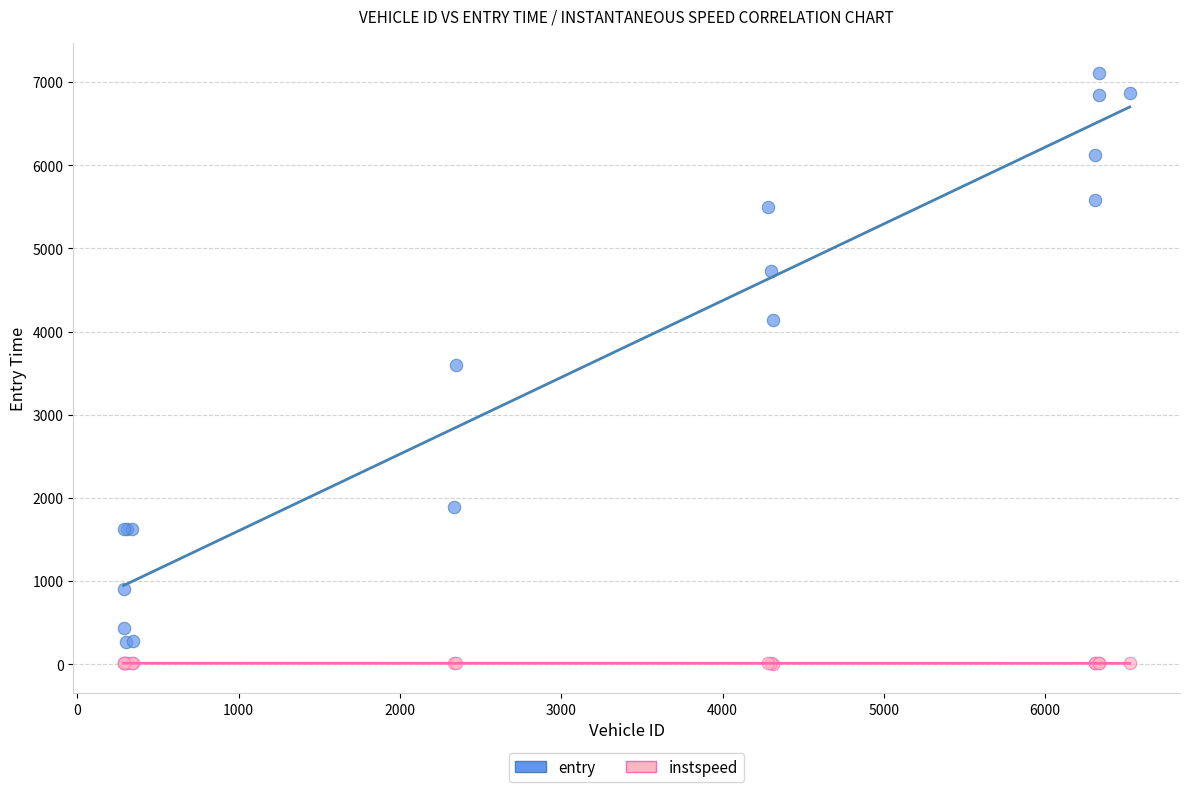

Which series has the largest Y range (max minus min)?

entry